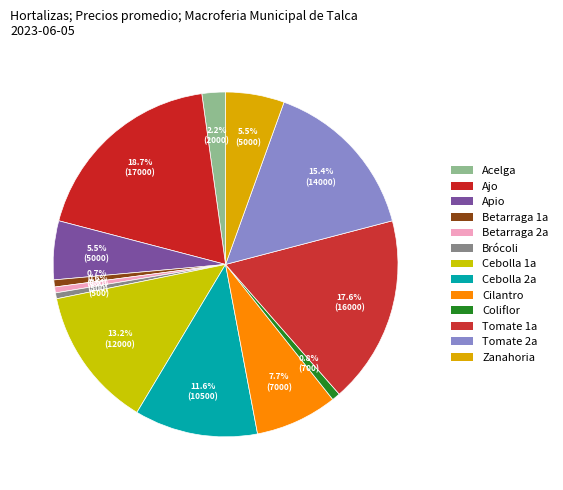

True or false: Acelga accounts for 14% of the total.

False